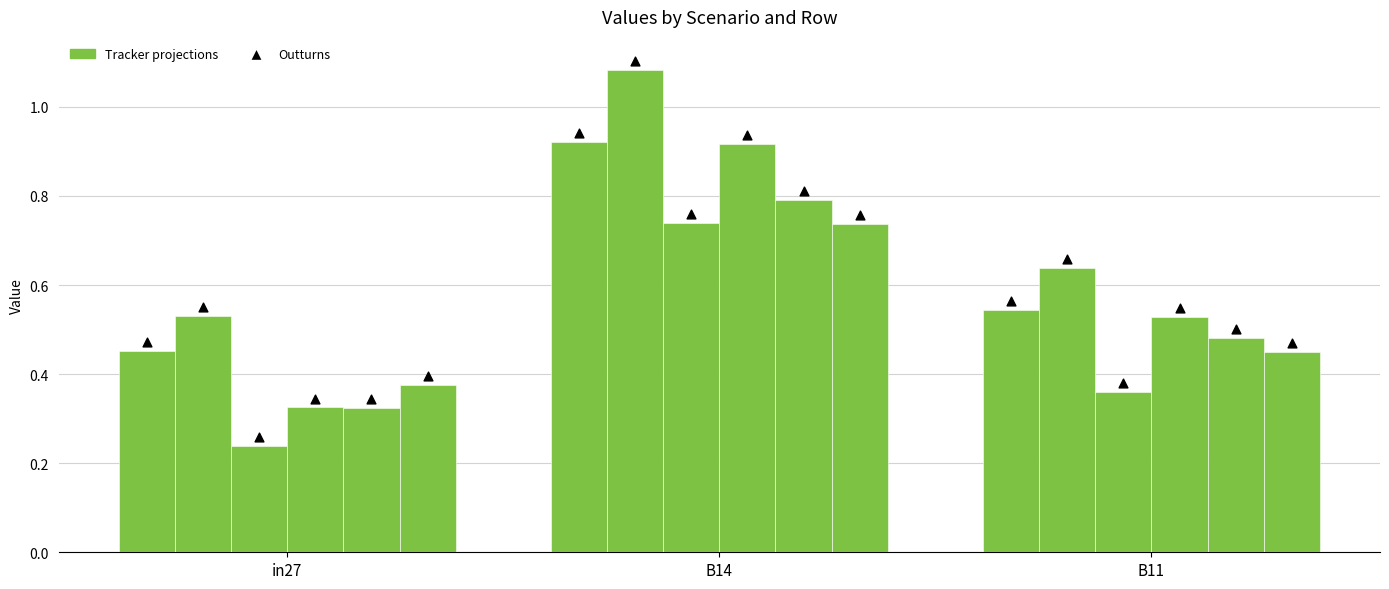

Which series contains the lowest Y value?

job757_scenario0_1749